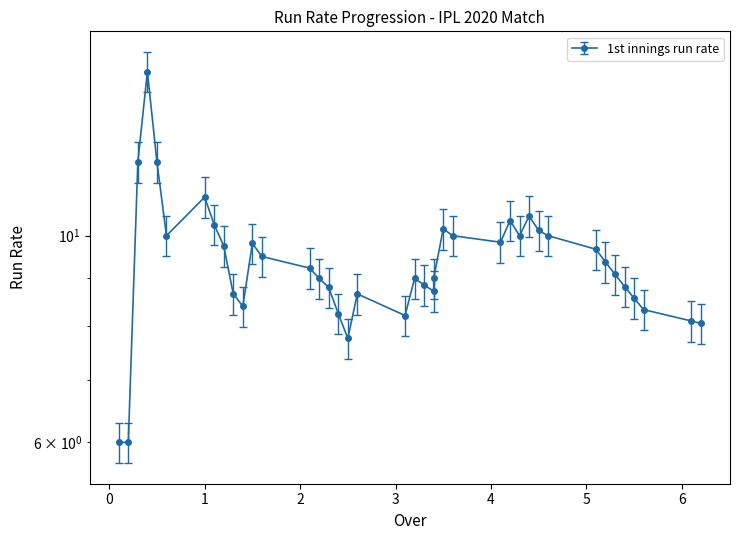

What is the change in value from 30 to 32?

-0.5